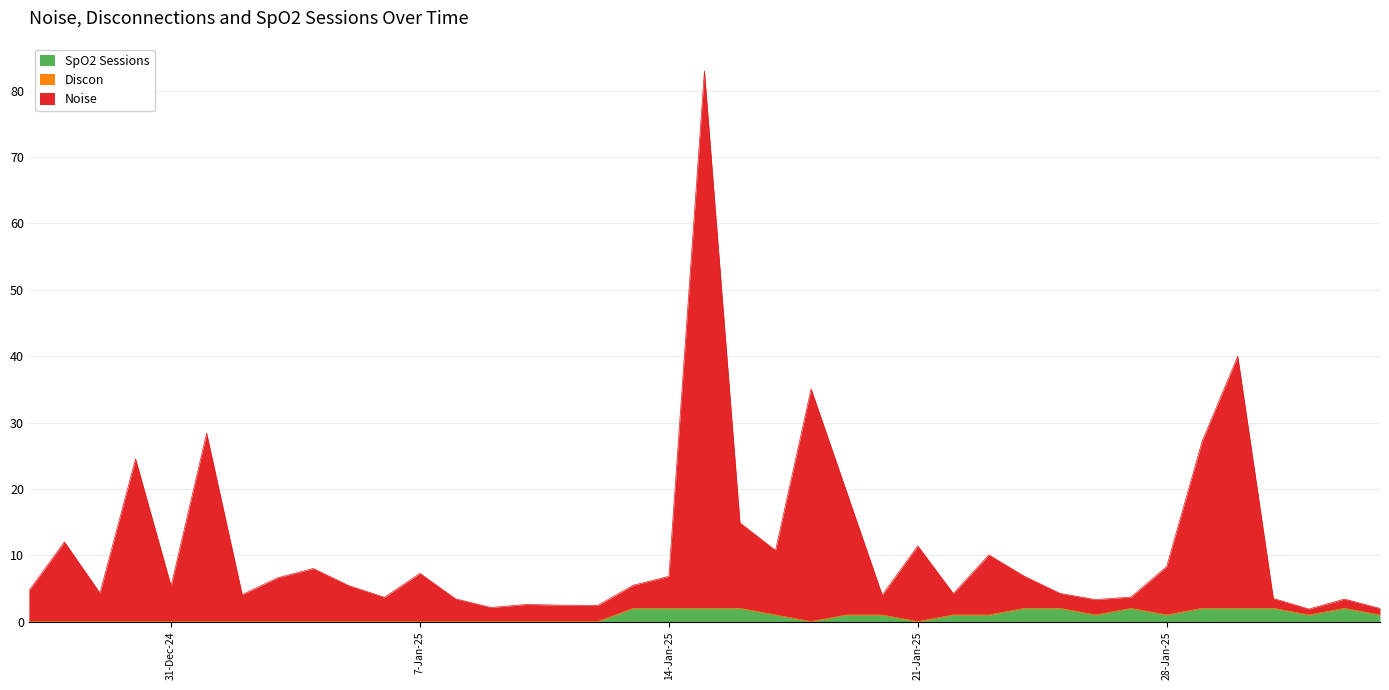

What is the maximum value for SpO2 Sessions?

2.0